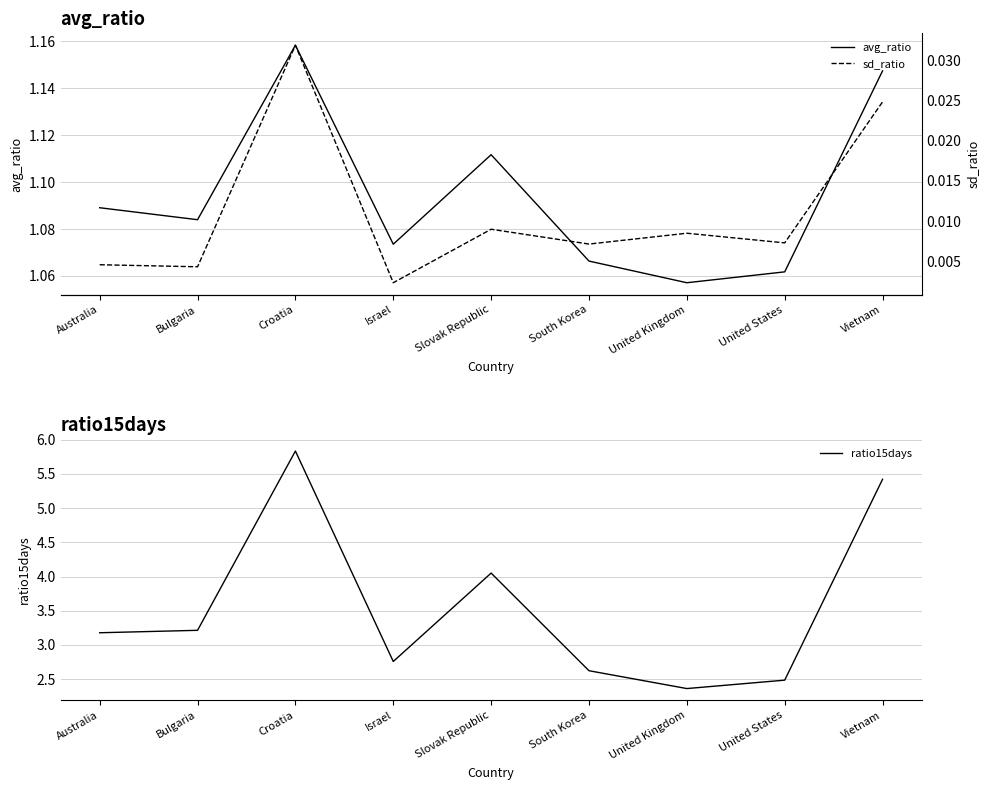

At how many categories does at least one series exceed 4?

3